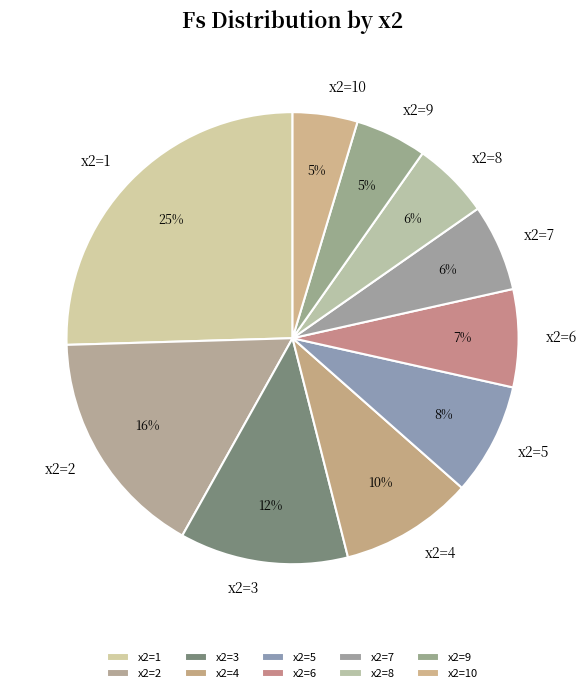

The x2=5 slice represents 8% of the pie. True or false?

True